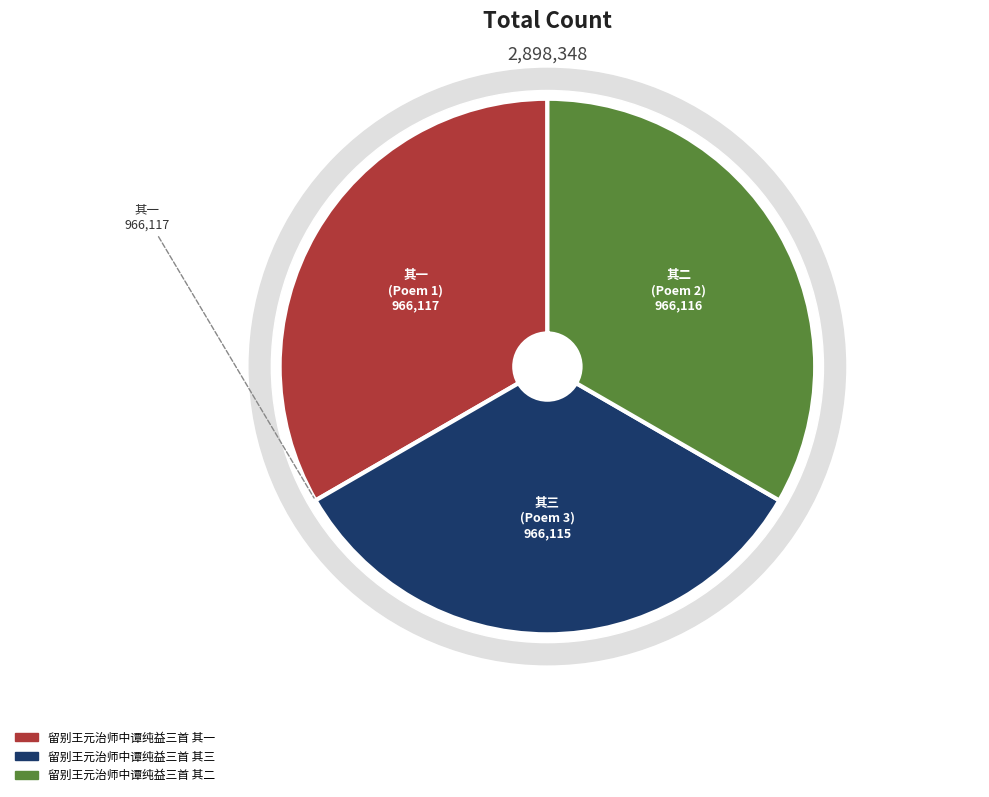

What is the largest slice in the pie chart?

留别王元治师中谭纯益三首 其一